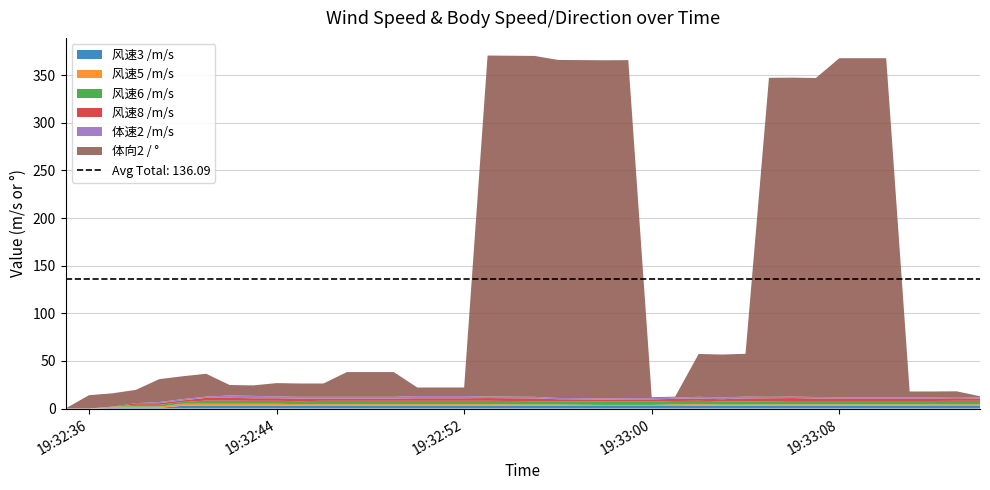

Reading left to right, list all the values displayed in this chart.

风速3 /m/s: 2025-06-25 19:32:35=0.0	2025-06-25 19:32:36=0.0	2025-06-25 19:32:37=0.7	2025-06-25 19:32:38=0.7	2025-06-25 19:32:39=0.7	2025-06-25 19:32:40=2.9	2025-06-25 19:32:41=2.9	2025-06-25 19:32:42=2.9	2025-06-25 19:32:43=2.9	2025-06-25 19:32:44=2.9	2025-06-25 19:32:45=2.9	2025-06-25 19:32:46=2.9	2025-06-25 19:32:47=2.9	2025-06-25 19:32:48=3.1	2025-06-25 19:32:49=3.1	2025-06-25 19:32:50=3.1	2025-06-25 19:32:51=3.1	2025-06-25 19:32:52=3.1	2025-06-25 19:32:53=3.1	2025-06-25 19:32:54=2.9	2025-06-25 19:32:55=2.9	2025-06-25 19:32:56=2.9	2025-06-25 19:32:57=2.7	2025-06-25 19:32:58=2.7	2025-06-25 19:32:59=2.7	2025-06-25 19:33:00=2.7	2025-06-25 19:33:01=2.7	2025-06-25 19:33:02=2.9	2025-06-25 19:33:03=2.9	2025-06-25 19:33:04=2.9	2025-06-25 19:33:05=3.1	2025-06-25 19:33:06=3.1	2025-06-25 19:33:07=3.1	2025-06-25 19:33:08=3.1	2025-06-25 19:33:09=2.9	2025-06-25 19:33:10=2.9	2025-06-25 19:33:11=2.9	2025-06-25 19:33:12=2.7	2025-06-25 19:33:13=2.7	2025-06-25 19:33:14=2.7
风速5 /m/s: 2025-06-25 19:32:35=0.0	2025-06-25 19:32:36=0.0	2025-06-25 19:32:37=1.3	2025-06-25 19:32:38=1.3	2025-06-25 19:32:39=1.3	2025-06-25 19:32:40=2.1	2025-06-25 19:32:41=2.1	2025-06-25 19:32:42=2.1	2025-06-25 19:32:43=2.1	2025-06-25 19:32:44=2.1	2025-06-25 19:32:45=1.7	2025-06-25 19:32:46=1.7	2025-06-25 19:32:47=1.7	2025-06-25 19:32:48=1.5	2025-06-25 19:32:49=1.5	2025-06-25 19:32:50=1.5	2025-06-25 19:32:51=1.5	2025-06-25 19:32:52=1.5	2025-06-25 19:32:53=1.5	2025-06-25 19:32:54=1.5	2025-06-25 19:32:55=1.3	2025-06-25 19:32:56=1.3	2025-06-25 19:32:57=1.3	2025-06-25 19:32:58=1.1	2025-06-25 19:32:59=1.1	2025-06-25 19:33:00=1.1	2025-06-25 19:33:01=1.7	2025-06-25 19:33:02=1.7	2025-06-25 19:33:03=1.3	2025-06-25 19:33:04=1.3	2025-06-25 19:33:05=1.3	2025-06-25 19:33:06=1.3	2025-06-25 19:33:07=1.3	2025-06-25 19:33:08=1.3	2025-06-25 19:33:09=1.5	2025-06-25 19:33:10=1.5	2025-06-25 19:33:11=1.5	2025-06-25 19:33:12=1.7	2025-06-25 19:33:13=1.7	2025-06-25 19:33:14=1.7
风速6 /m/s: 2025-06-25 19:32:35=0.0	2025-06-25 19:32:36=0.0	2025-06-25 19:32:37=0.0	2025-06-25 19:32:38=1.9	2025-06-25 19:32:39=1.9	2025-06-25 19:32:40=1.9	2025-06-25 19:32:41=3.3	2025-06-25 19:32:42=3.3	2025-06-25 19:32:43=3.1	2025-06-25 19:32:44=3.1	2025-06-25 19:32:45=3.1	2025-06-25 19:32:46=3.5	2025-06-25 19:32:47=3.5	2025-06-25 19:32:48=3.5	2025-06-25 19:32:49=3.5	2025-06-25 19:32:50=3.5	2025-06-25 19:32:51=3.5	2025-06-25 19:32:52=3.5	2025-06-25 19:32:53=3.5	2025-06-25 19:32:54=3.5	2025-06-25 19:32:55=3.5	2025-06-25 19:32:56=3.5	2025-06-25 19:32:57=3.5	2025-06-25 19:32:58=3.5	2025-06-25 19:32:59=3.5	2025-06-25 19:33:00=3.5	2025-06-25 19:33:01=3.5	2025-06-25 19:33:02=3.5	2025-06-25 19:33:03=3.3	2025-06-25 19:33:04=3.3	2025-06-25 19:33:05=3.3	2025-06-25 19:33:06=3.5	2025-06-25 19:33:07=3.5	2025-06-25 19:33:08=3.5	2025-06-25 19:33:09=3.5	2025-06-25 19:33:10=3.5	2025-06-25 19:33:11=3.5	2025-06-25 19:33:12=3.5	2025-06-25 19:33:13=3.7	2025-06-25 19:33:14=3.7
风速8 /m/s: 2025-06-25 19:32:35=0.0	2025-06-25 19:32:36=0.0	2025-06-25 19:32:37=0.0	2025-06-25 19:32:38=1.7	2025-06-25 19:32:39=1.7	2025-06-25 19:32:40=1.7	2025-06-25 19:32:41=2.9	2025-06-25 19:32:42=2.9	2025-06-25 19:32:43=2.7	2025-06-25 19:32:44=2.7	2025-06-25 19:32:45=2.7	2025-06-25 19:32:46=2.3	2025-06-25 19:32:47=2.3	2025-06-25 19:32:48=2.3	2025-06-25 19:32:49=2.3	2025-06-25 19:32:50=2.7	2025-06-25 19:32:51=2.7	2025-06-25 19:32:52=2.7	2025-06-25 19:32:53=2.9	2025-06-25 19:32:54=2.9	2025-06-25 19:32:55=2.9	2025-06-25 19:32:56=2.1	2025-06-25 19:32:57=2.1	2025-06-25 19:32:58=2.1	2025-06-25 19:32:59=2.3	2025-06-25 19:33:00=2.3	2025-06-25 19:33:01=2.3	2025-06-25 19:33:02=2.3	2025-06-25 19:33:03=2.3	2025-06-25 19:33:04=3.1	2025-06-25 19:33:05=3.1	2025-06-25 19:33:06=3.1	2025-06-25 19:33:07=2.7	2025-06-25 19:33:08=2.7	2025-06-25 19:33:09=2.7	2025-06-25 19:33:10=2.7	2025-06-25 19:33:11=2.7	2025-06-25 19:33:12=2.7	2025-06-25 19:33:13=2.7	2025-06-25 19:33:14=2.5
体速2 /m/s: 2025-06-25 19:32:35=0.0	2025-06-25 19:32:36=0.0	2025-06-25 19:32:37=0.0	2025-06-25 19:32:38=0.0	2025-06-25 19:32:39=1.3	2025-06-25 19:32:40=1.3	2025-06-25 19:32:41=1.3	2025-06-25 19:32:42=2.5	2025-06-25 19:32:43=2.5	2025-06-25 19:32:44=1.9	2025-06-25 19:32:45=1.9	2025-06-25 19:32:46=1.9	2025-06-25 19:32:47=1.9	2025-06-25 19:32:48=1.9	2025-06-25 19:32:49=1.9	2025-06-25 19:32:50=2.3	2025-06-25 19:32:51=2.3	2025-06-25 19:32:52=2.3	2025-06-25 19:32:53=1.7	2025-06-25 19:32:54=1.7	2025-06-25 19:32:55=1.7	2025-06-25 19:32:56=1.3	2025-06-25 19:32:57=1.3	2025-06-25 19:32:58=1.3	2025-06-25 19:32:59=1.3	2025-06-25 19:33:00=1.3	2025-06-25 19:33:01=1.3	2025-06-25 19:33:02=1.9	2025-06-25 19:33:03=1.9	2025-06-25 19:33:04=1.9	2025-06-25 19:33:05=1.5	2025-06-25 19:33:06=1.5	2025-06-25 19:33:07=1.5	2025-06-25 19:33:08=1.3	2025-06-25 19:33:09=1.3	2025-06-25 19:33:10=1.3	2025-06-25 19:33:11=1.3	2025-06-25 19:33:12=1.3	2025-06-25 19:33:13=1.3	2025-06-25 19:33:14=1.3
体向2 / °: 2025-06-25 19:32:35=0.0	2025-06-25 19:32:36=14.0	2025-06-25 19:32:37=14.0	2025-06-25 19:32:38=14.0	2025-06-25 19:32:39=24.0	2025-06-25 19:32:40=24.0	2025-06-25 19:32:41=24.0	2025-06-25 19:32:42=11.0	2025-06-25 19:32:43=11.0	2025-06-25 19:32:44=14.0	2025-06-25 19:32:45=14.0	2025-06-25 19:32:46=14.0	2025-06-25 19:32:47=26.0	2025-06-25 19:32:48=26.0	2025-06-25 19:32:49=26.0	2025-06-25 19:32:50=9.0	2025-06-25 19:32:51=9.0	2025-06-25 19:32:52=9.0	2025-06-25 19:32:53=358.0	2025-06-25 19:32:54=358.0	2025-06-25 19:32:55=358.0	2025-06-25 19:32:56=355.0	2025-06-25 19:32:57=355.0	2025-06-25 19:32:58=355.0	2025-06-25 19:32:59=355.0	2025-06-25 19:33:00=1.0	2025-06-25 19:33:01=1.0	2025-06-25 19:33:02=45.0	2025-06-25 19:33:03=45.0	2025-06-25 19:33:04=45.0	2025-06-25 19:33:05=335.0	2025-06-25 19:33:06=335.0	2025-06-25 19:33:07=335.0	2025-06-25 19:33:08=356.0	2025-06-25 19:33:09=356.0	2025-06-25 19:33:10=356.0	2025-06-25 19:33:11=6.0	2025-06-25 19:33:12=6.0	2025-06-25 19:33:13=6.0	2025-06-25 19:33:14=1.0